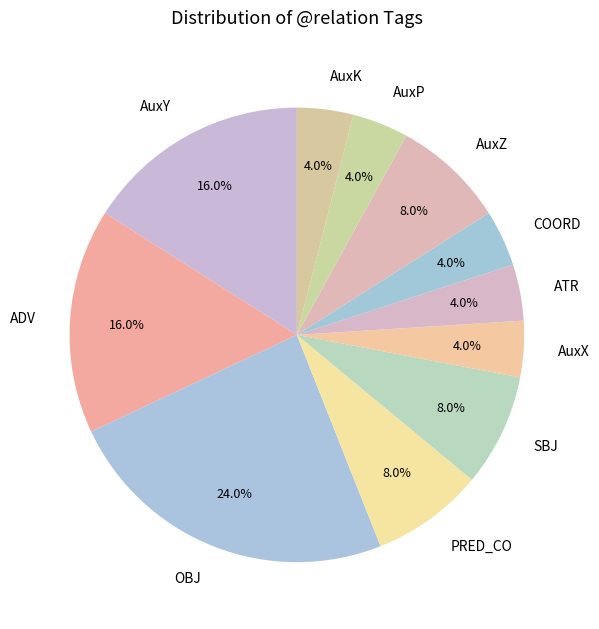

The AuxP slice represents 4% of the pie. True or false?

True